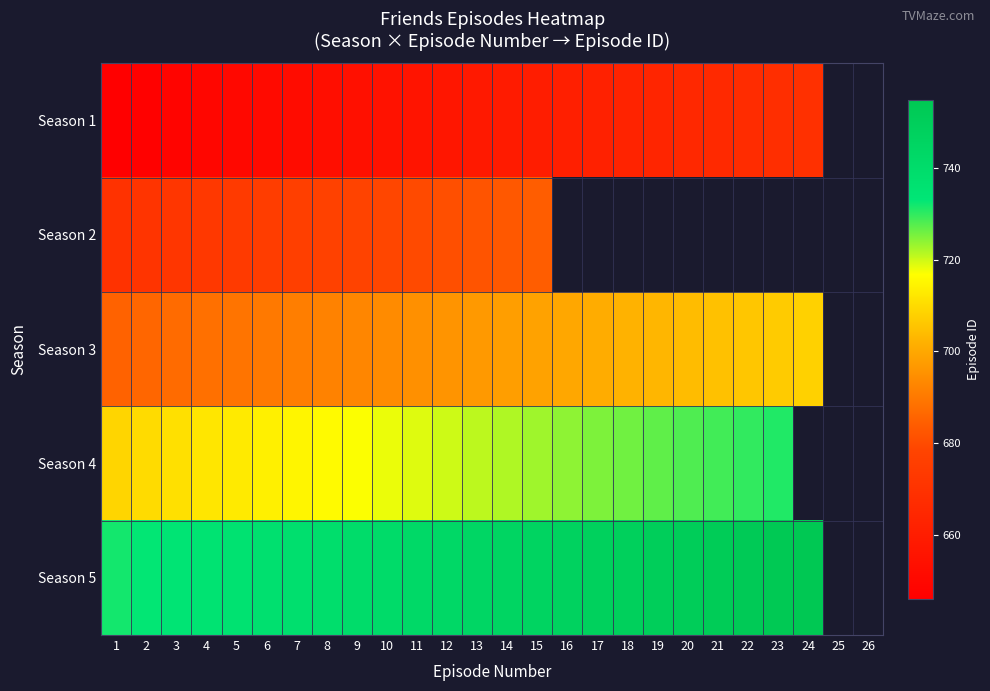

How many data points does each series have?

26